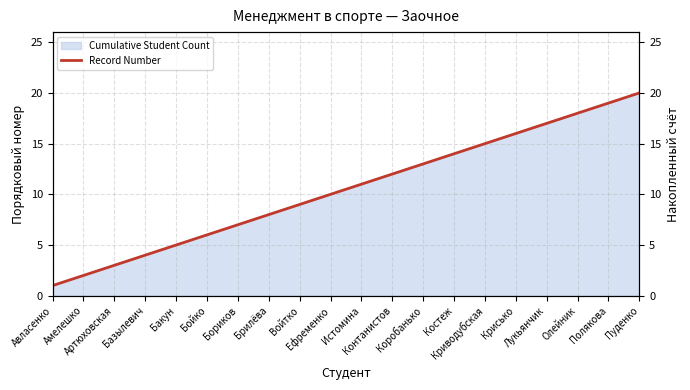

Which category has the lowest value across all series?

Авласенко